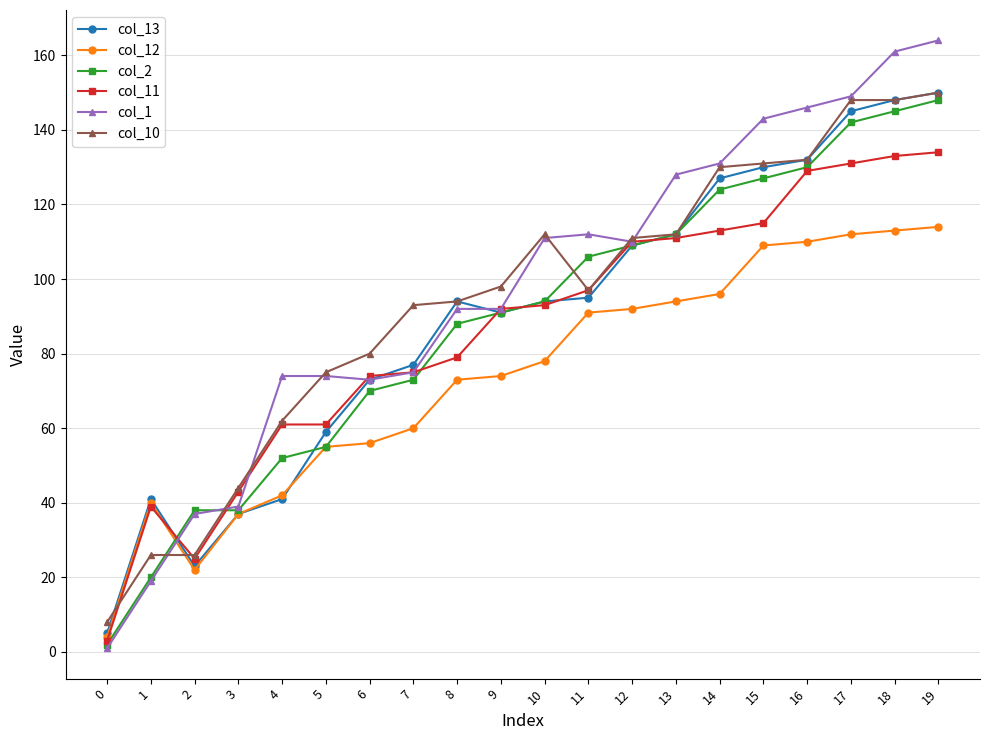

What is the total value across all series at 14?

721